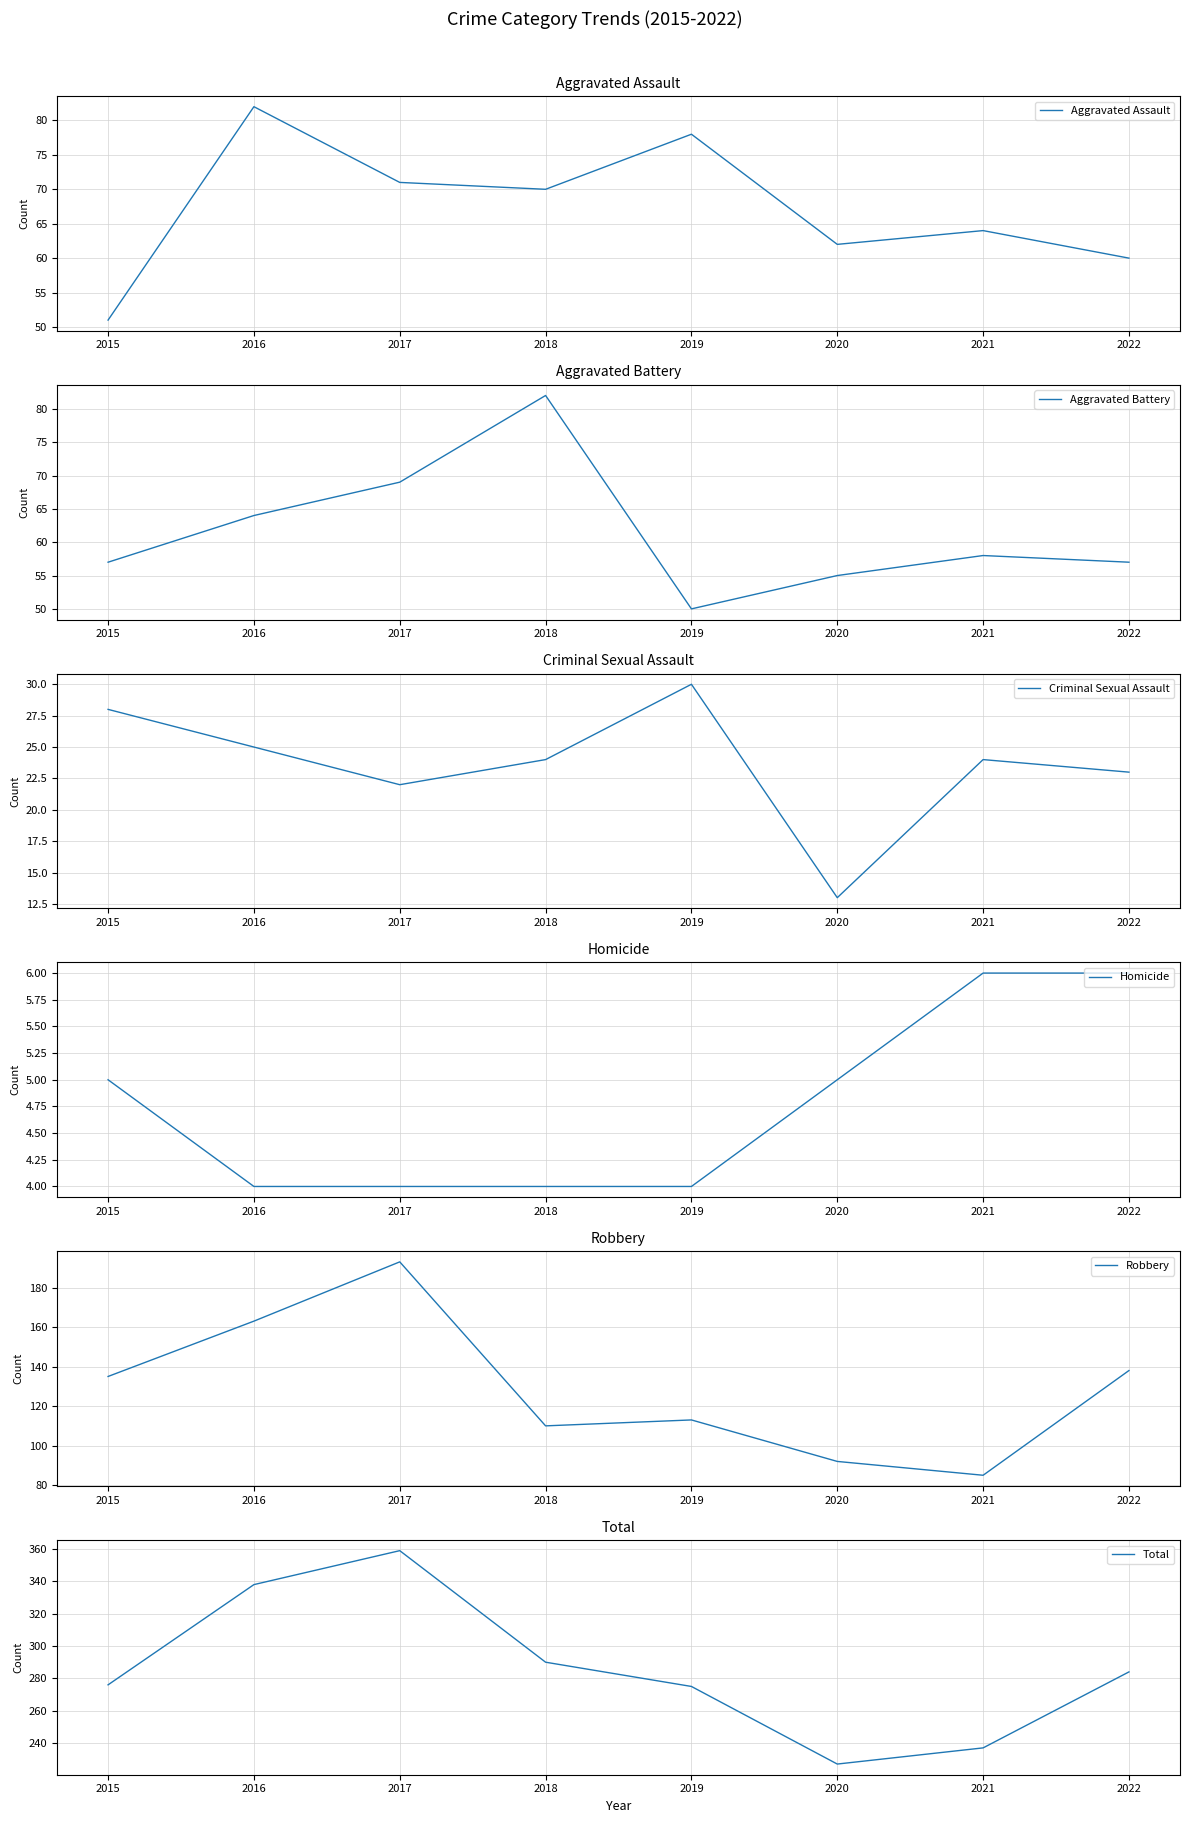

What value does the Homicide series have at 2022?

6